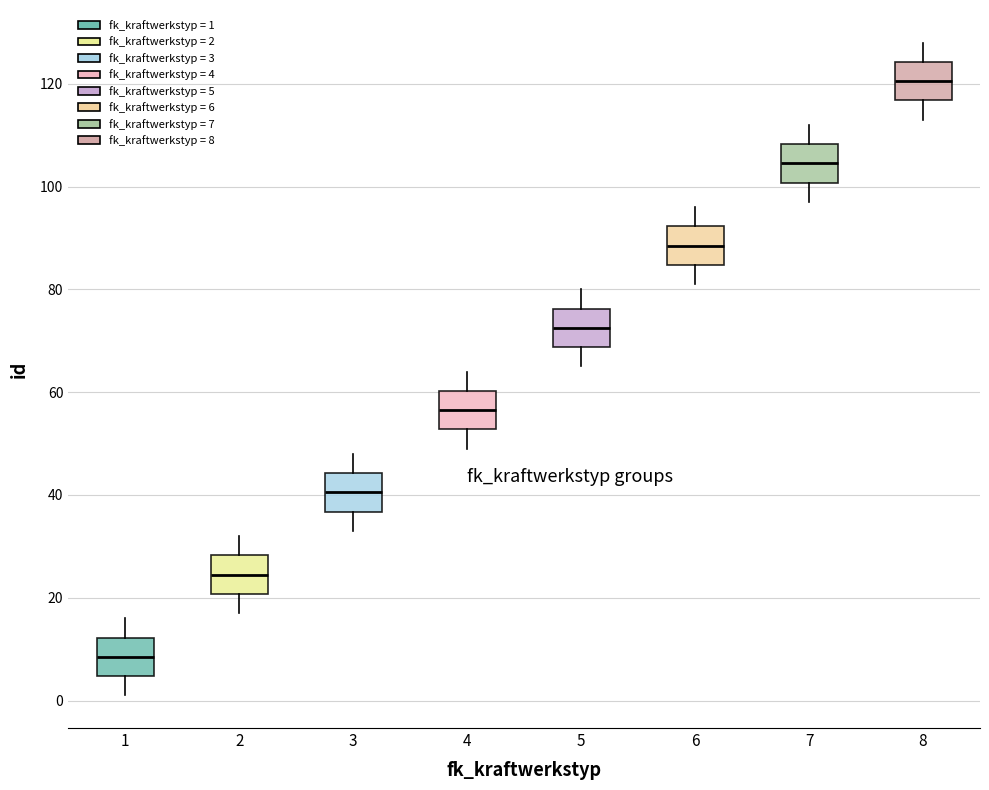

Reading left to right, read every box against the y-axis: the position of its median line, the range the box covers, and the ends of its whiskers. The values are not printed on the chart, so give them approximately, as read against the axis.

1: median 8, box 4 to 12, whiskers 2 to 16
2: median 24, box 20 to 28, whiskers 18 to 32
3: median 40, box 36 to 44, whiskers 34 to 48
4: median 56, box 52 to 60, whiskers 50 to 64
5: median 72, box 68 to 76, whiskers 66 to 80
6: median 88, box 84 to 92, whiskers 82 to 96
7: median 104, box 100 to 108, whiskers 98 to 112
8: median 120, box 116 to 124, whiskers 114 to 128